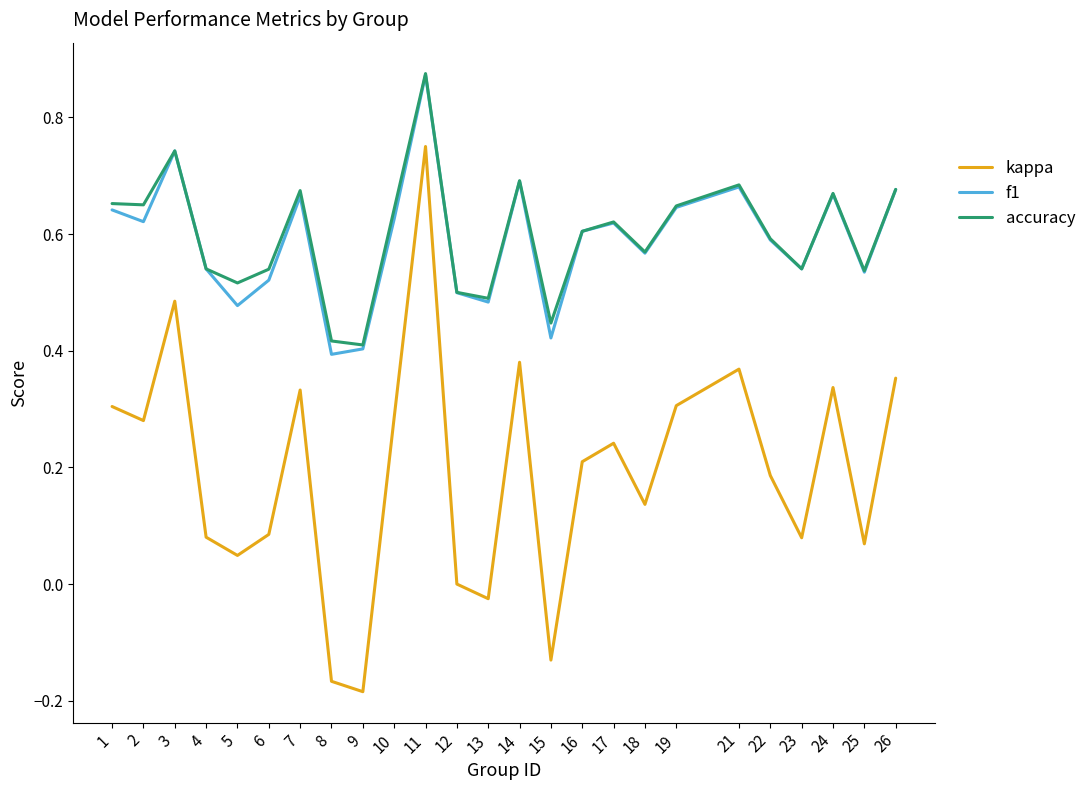

At which category is the sum across all series the highest?

11